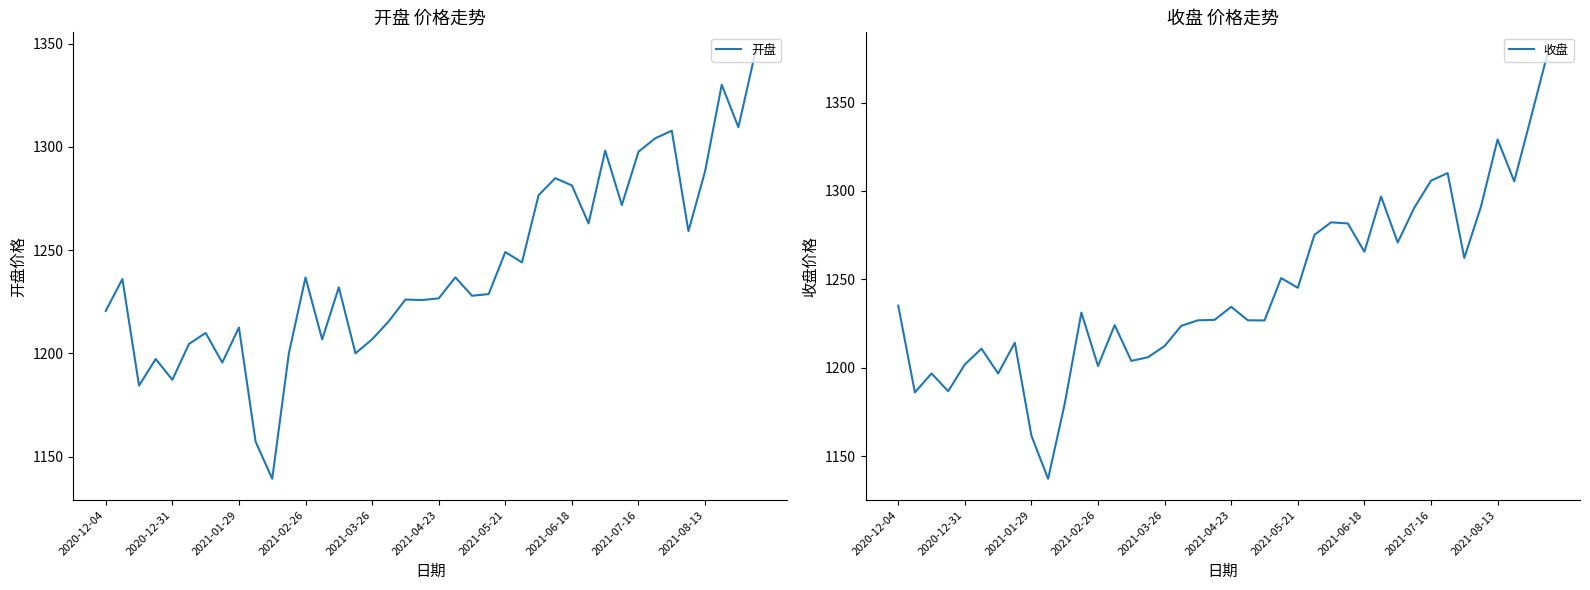

What is the minimum value for 收盘?

1137.1